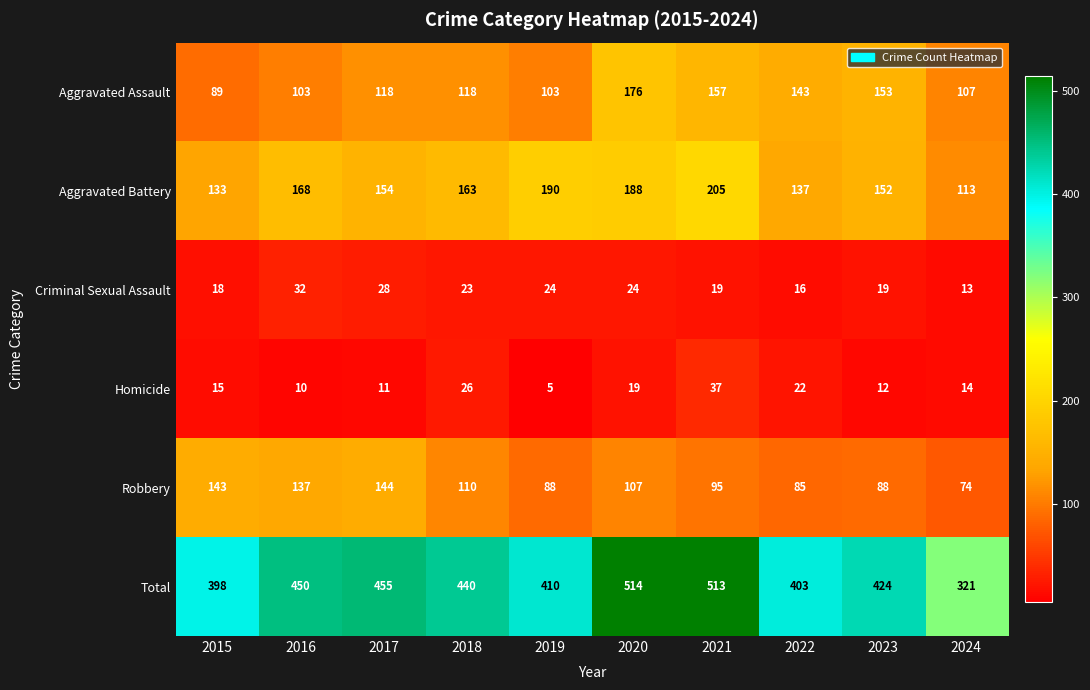

Which series changed the most between 2023 and 2024?

Total